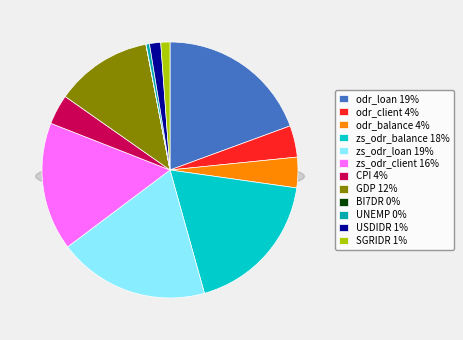

Which category has the biggest portion of the pie?

odr_loan